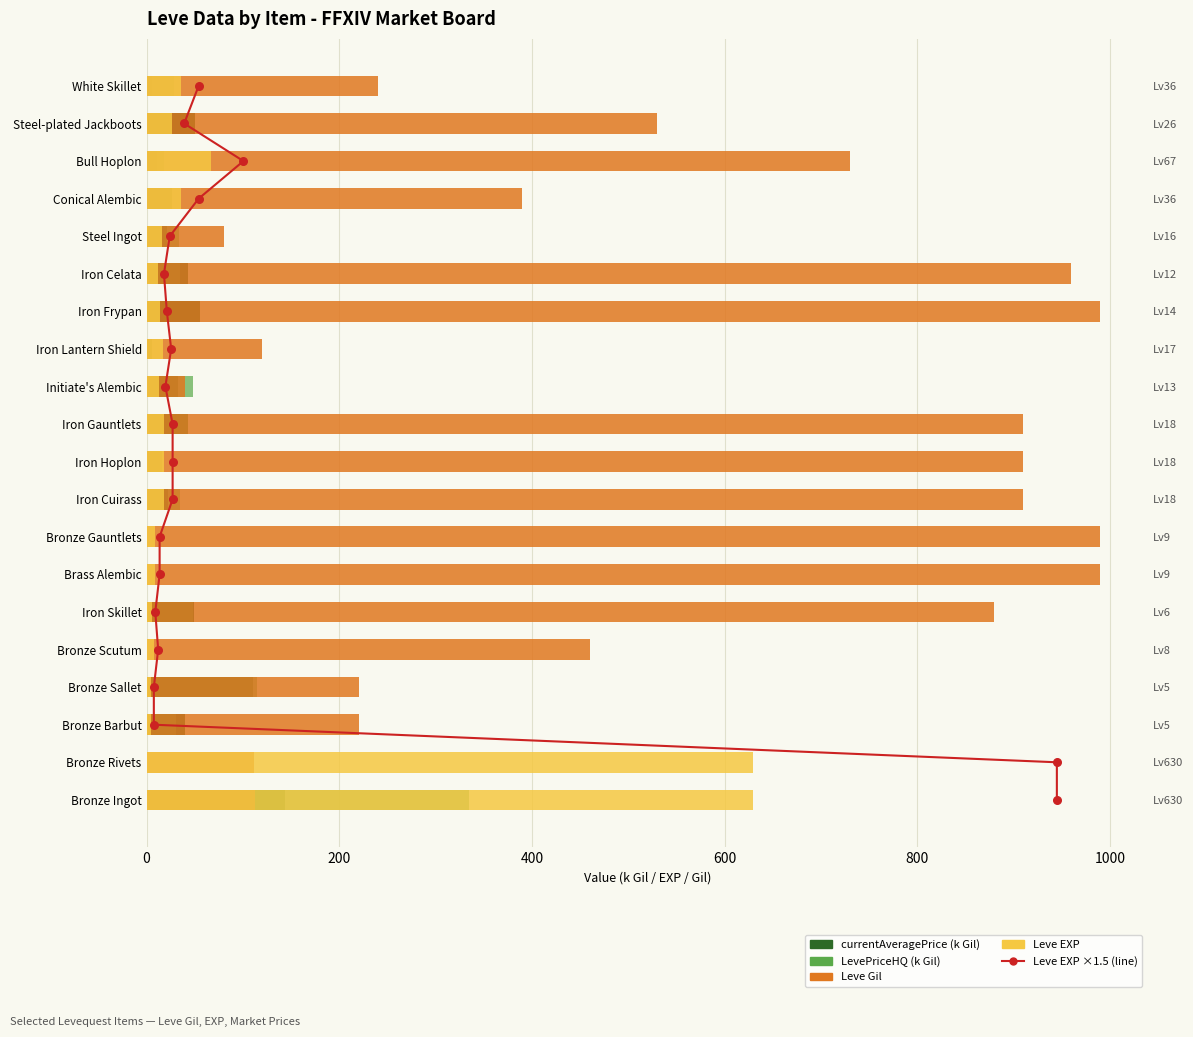

Is the value of currentAveragePrice (k Gil) at Initiate's Alembic greater than the value of Leve Gil at Iron Lantern Shield?

No